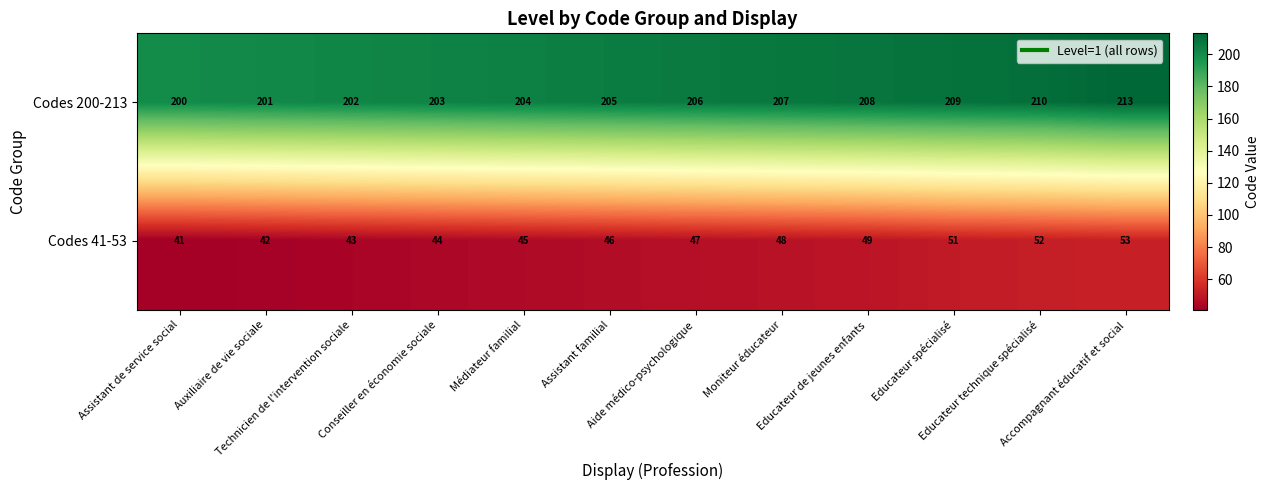

List the series in order of their peak value, lowest first.

Codes 41-53, Codes 200-213